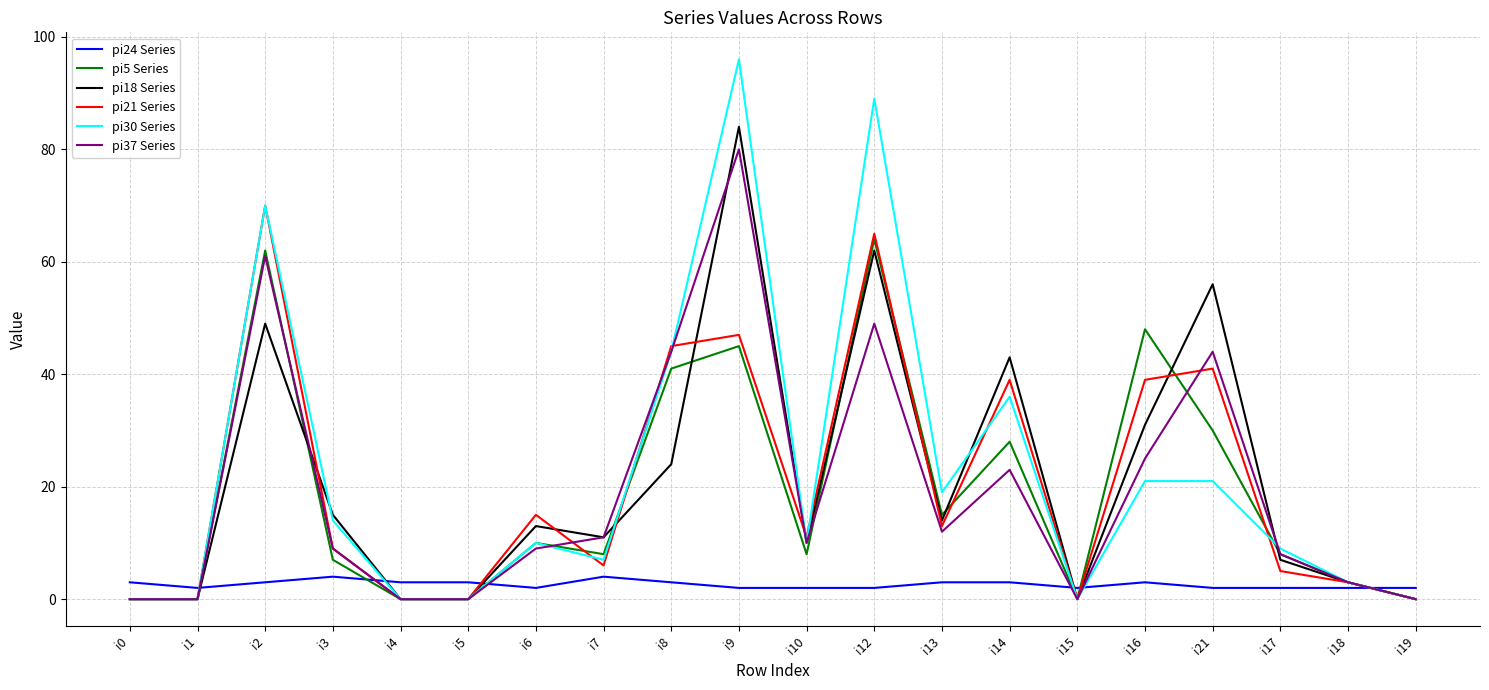

Which series has the widest spread of values?

pi30 Series